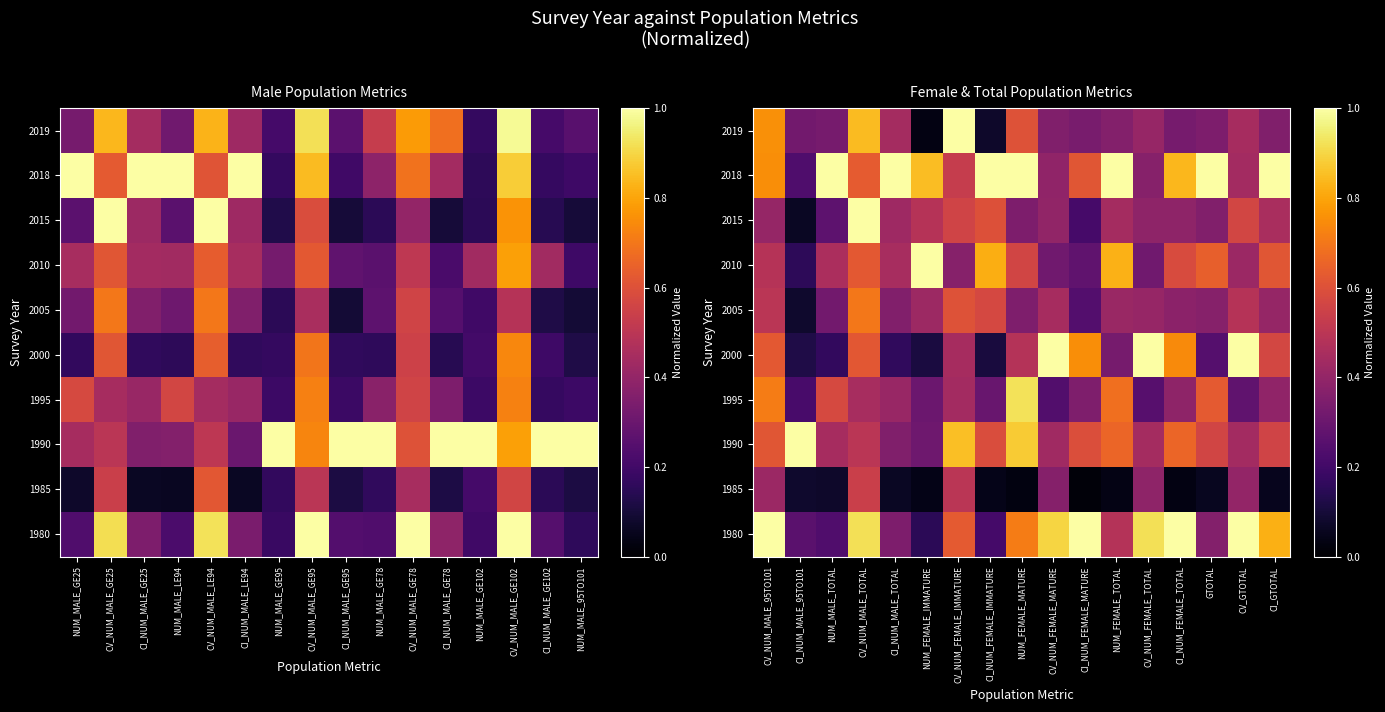

What is the sum of the 2018 values at NUM_FEMALE_IMMATURE and CI_NUM_FEMALE_IMMATURE?

1.9